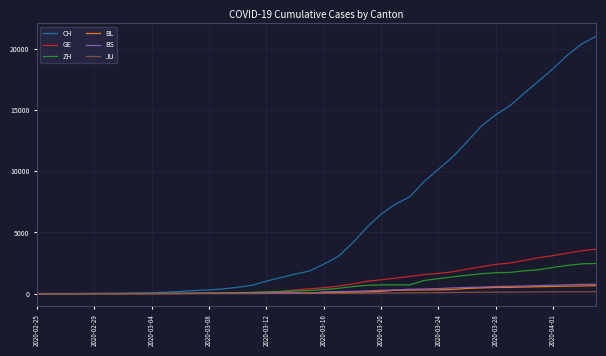

What is the maximum value shown in the chart?

21036